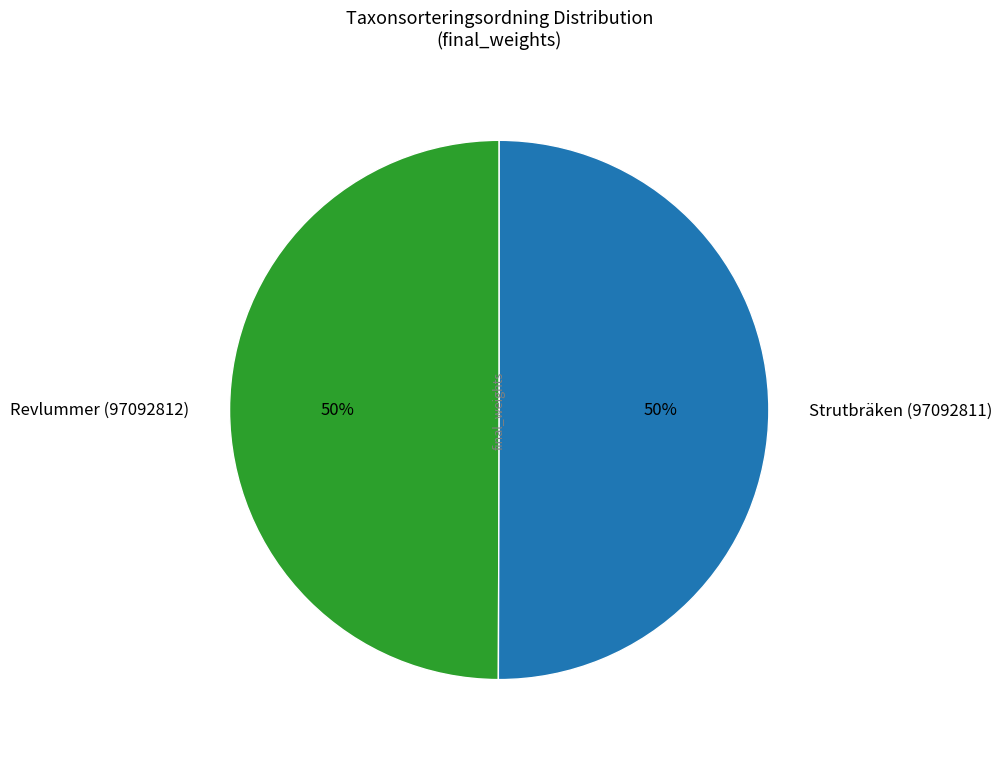

Count the number of slices in the pie.

2